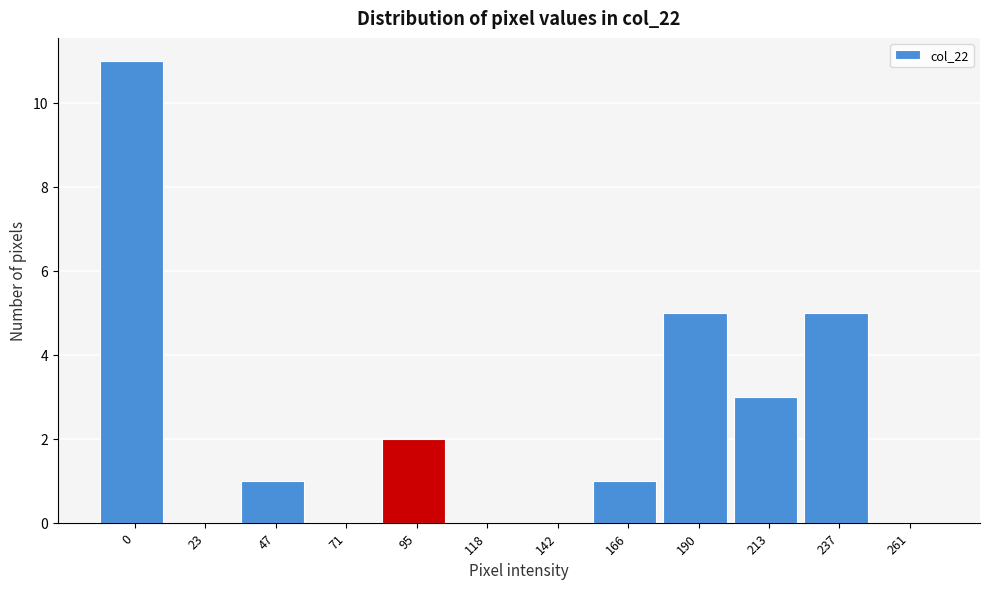

Reading left to right, what are all the values shown in this chart?

0=11	23=0	47=1	71=0	95=2	118=0	142=0	166=1	190=5	213=3	237=5	261=0